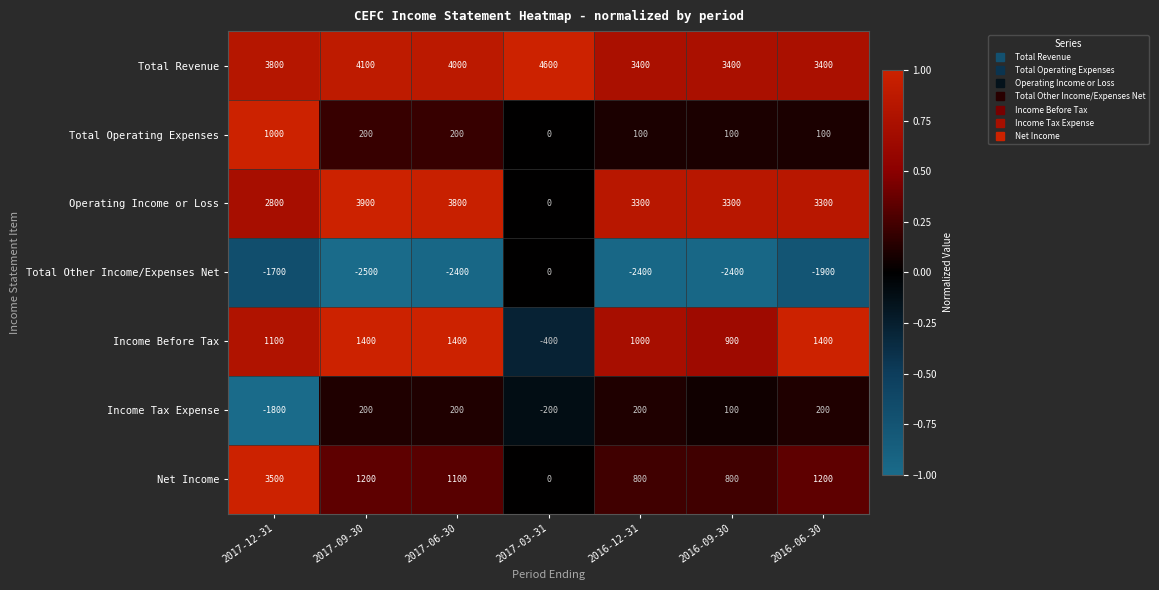

List the series in order of their peak value, highest first.

Total Revenue, Operating Income or Loss, Net Income, Income Before Tax, Total Operating Expenses, Income Tax Expense, Total Other Income/Expenses Net